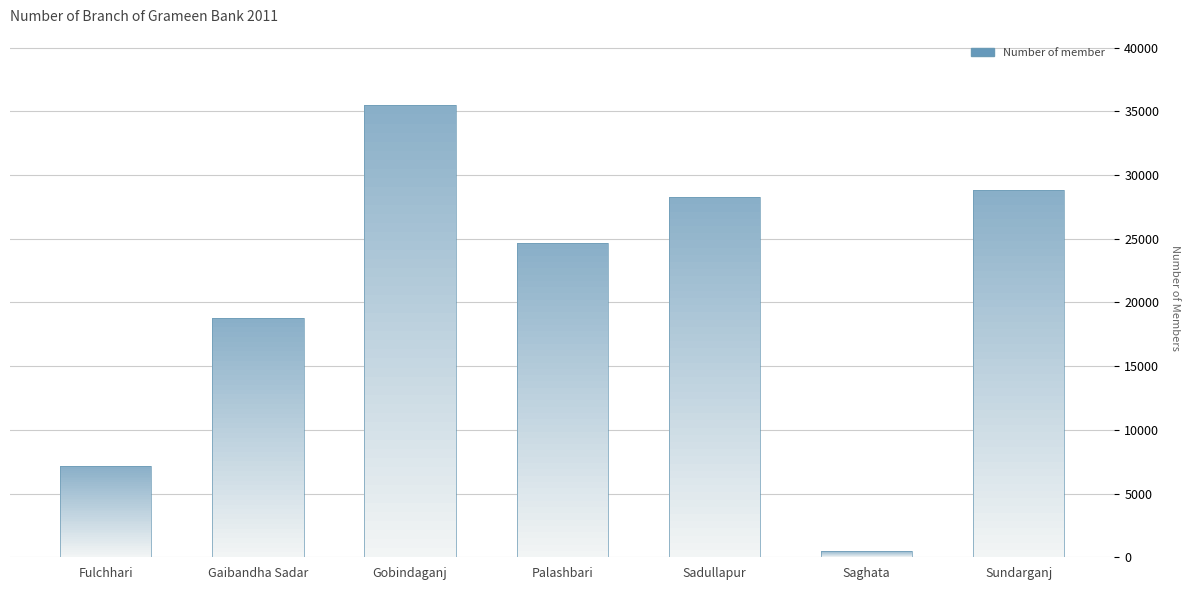

The Number of employee series shows 25 at Sundarganj. True or false?

False